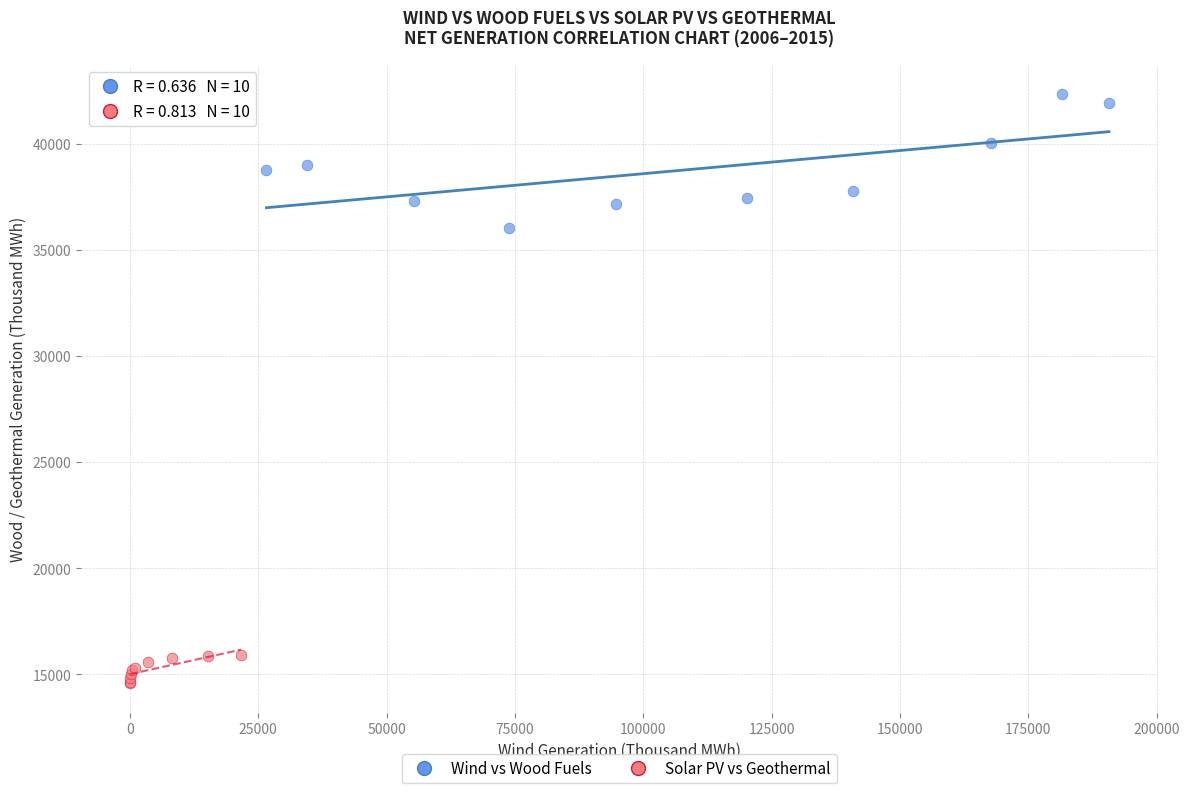

Which series has the widest spread of Y values?

Wind vs Wood Fuels